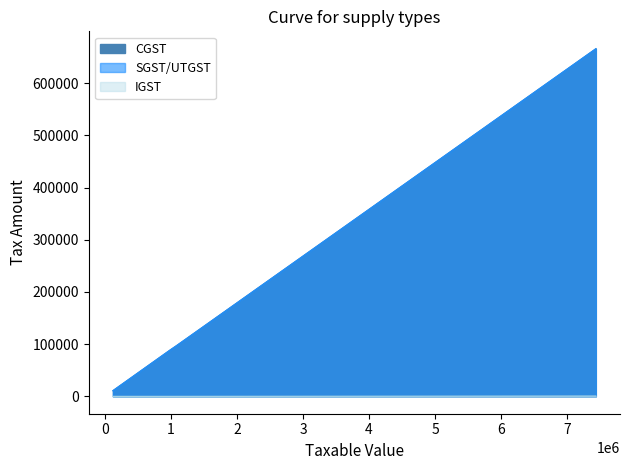

How many data points does each series have?

6